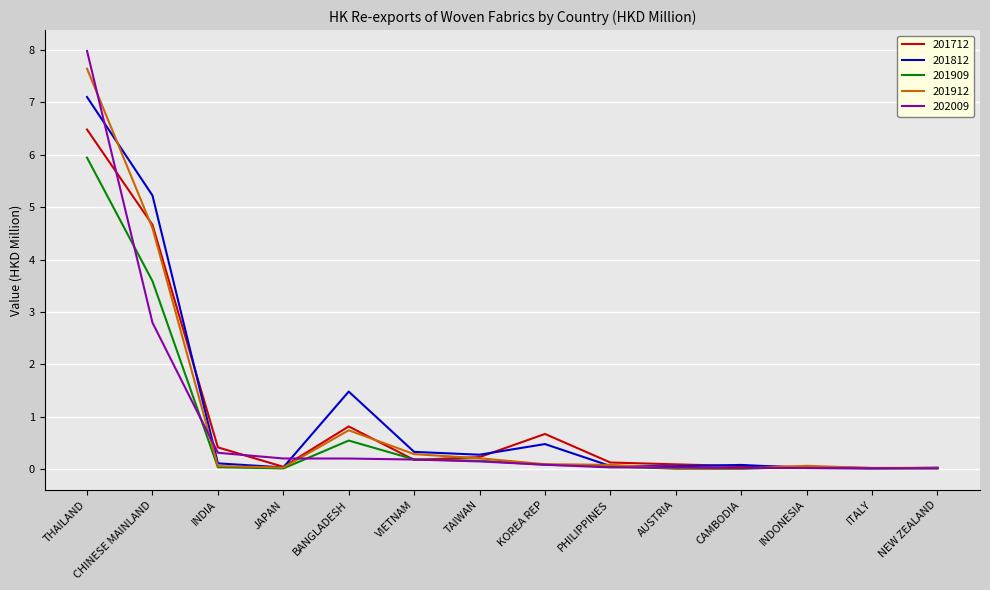

What is the sum of all 201712 values?

13.9